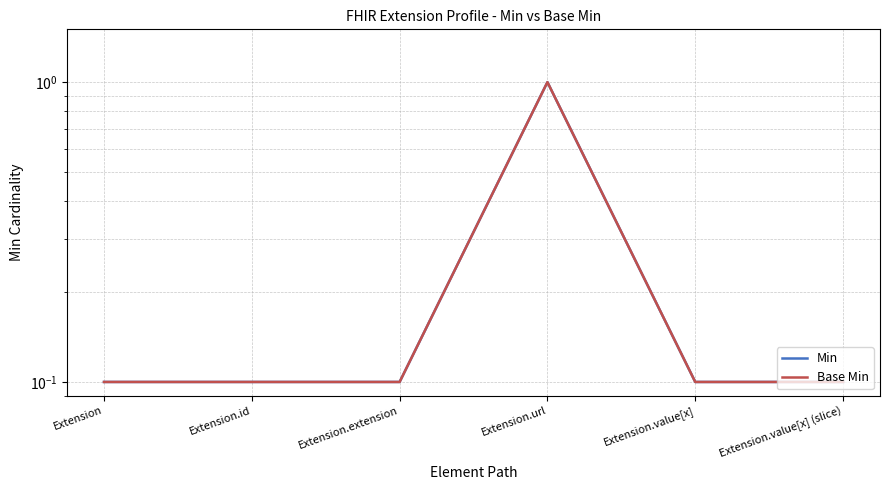

Which category has the highest value across all series?

Extension.url